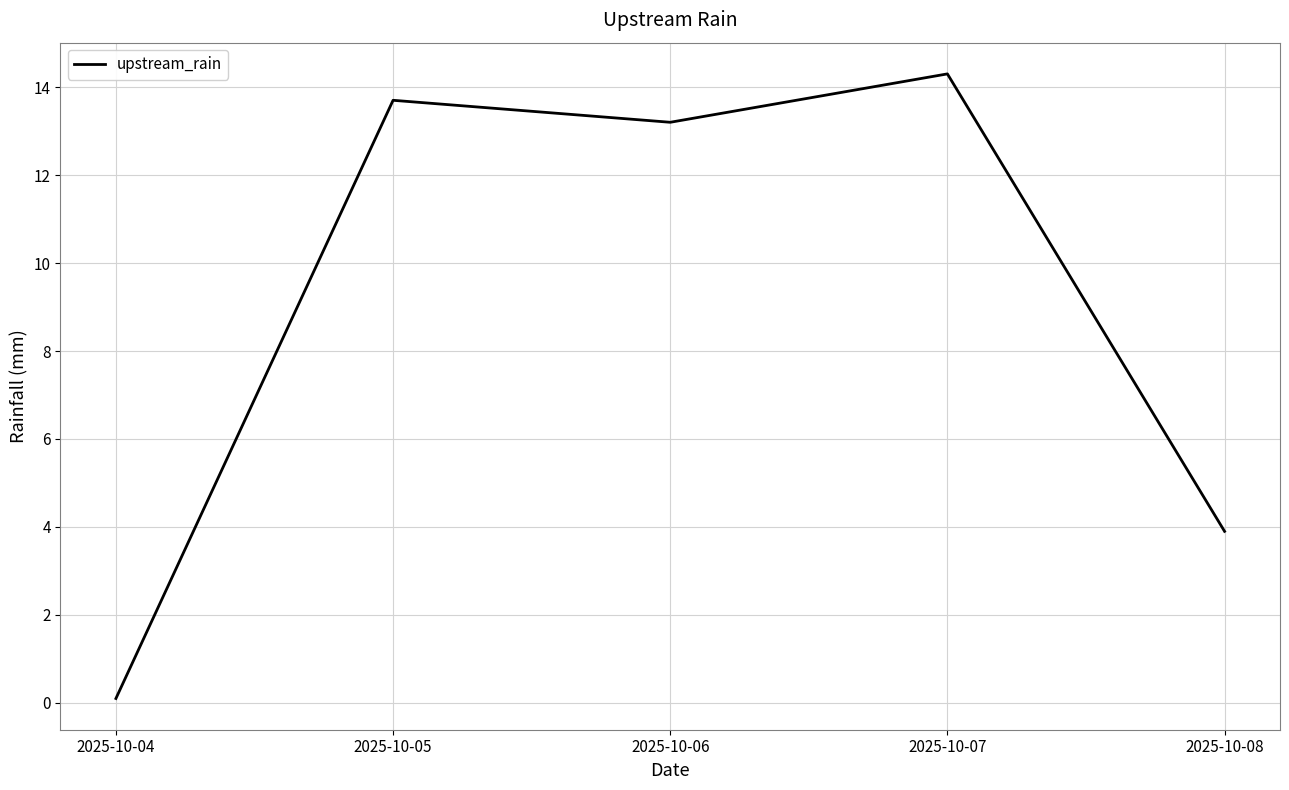

How many distinct data groups are displayed?

1